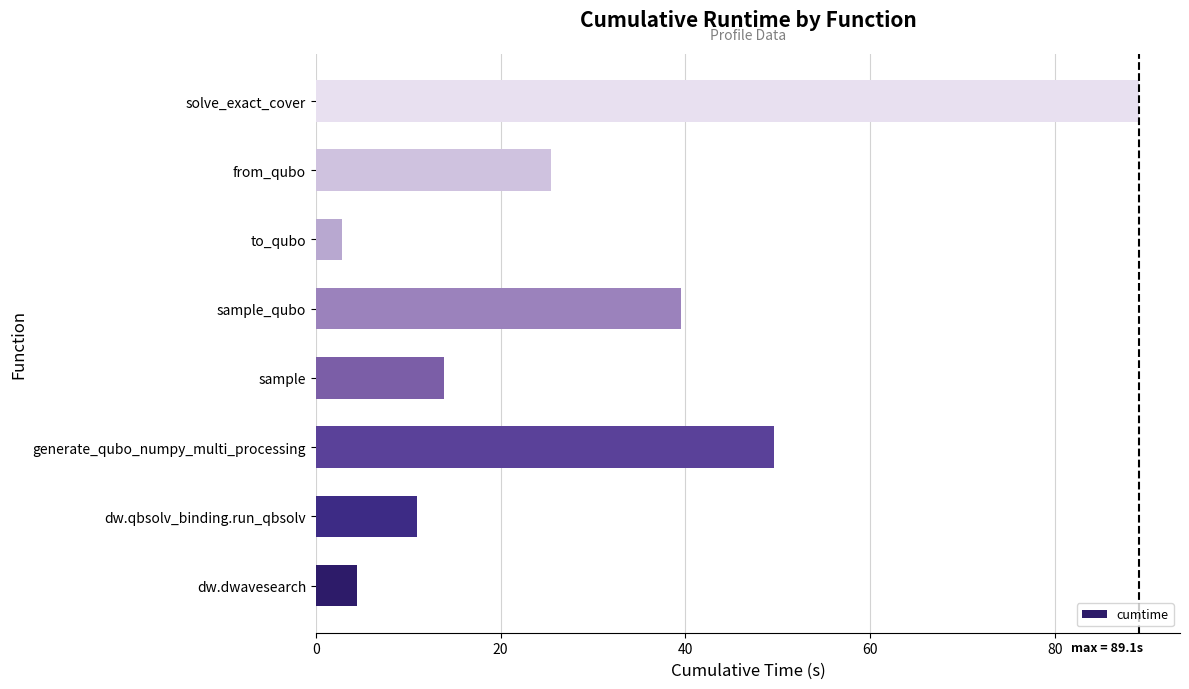

At which category does the chart reach its minimum across all series?

to_qubo